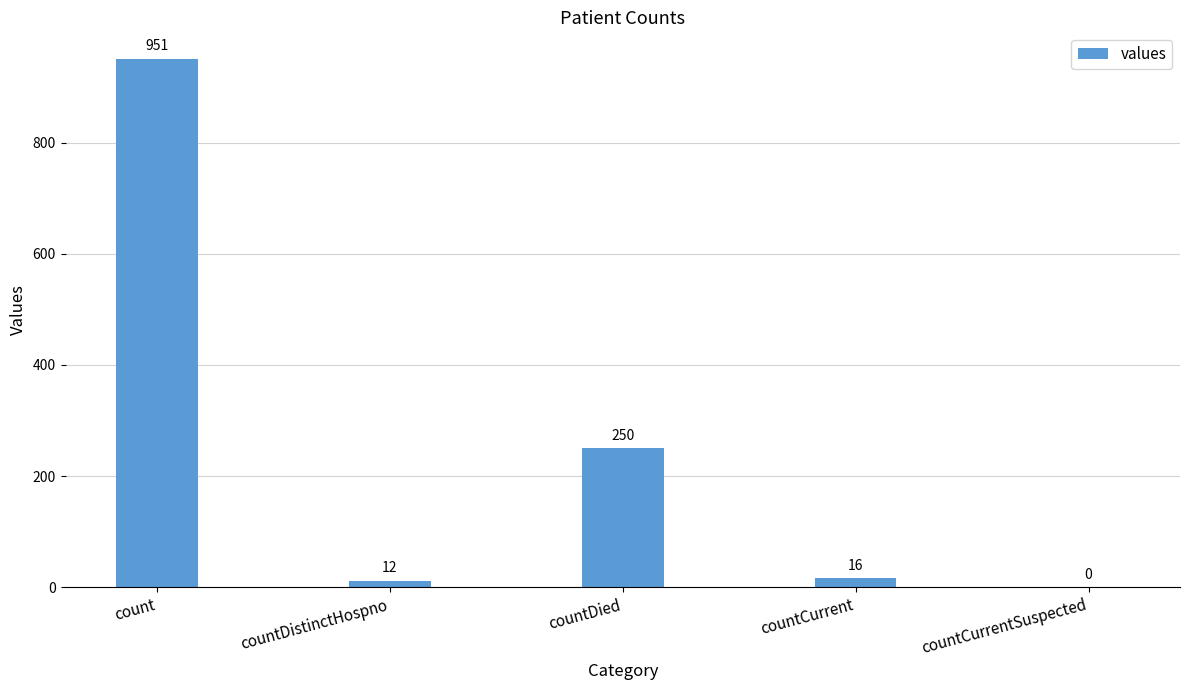

Reading left to right, what are all the values shown in this chart?

count=951	countDistinctHospno=12	countDied=250	countCurrent=16	countCurrentSuspected=0